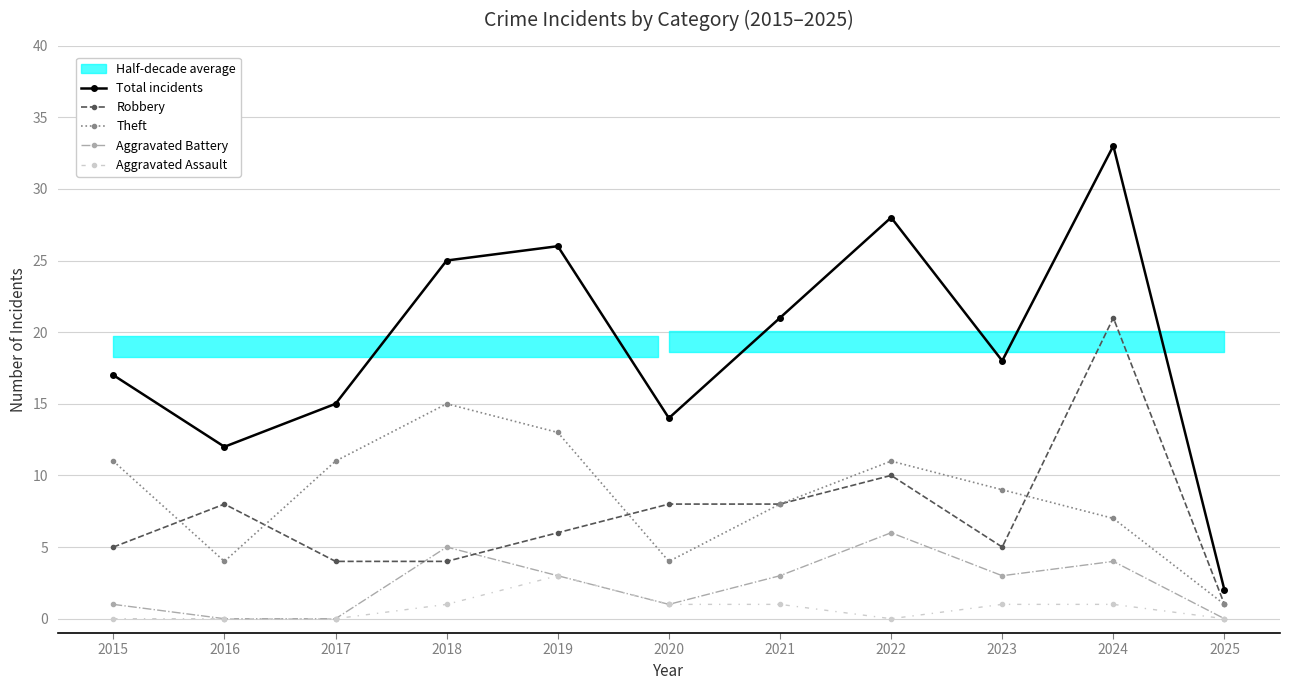

In Robbery, how many points are higher than both neighbors (excluding endpoints)?

3